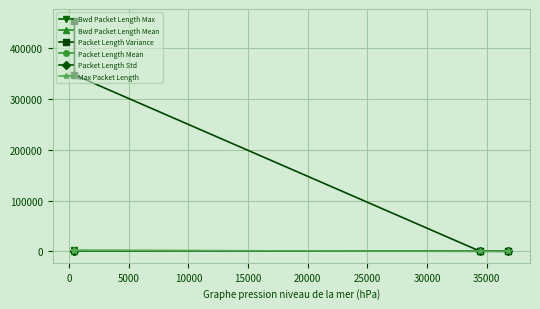

What is the average value of the Packet Length Mean series?

365.0